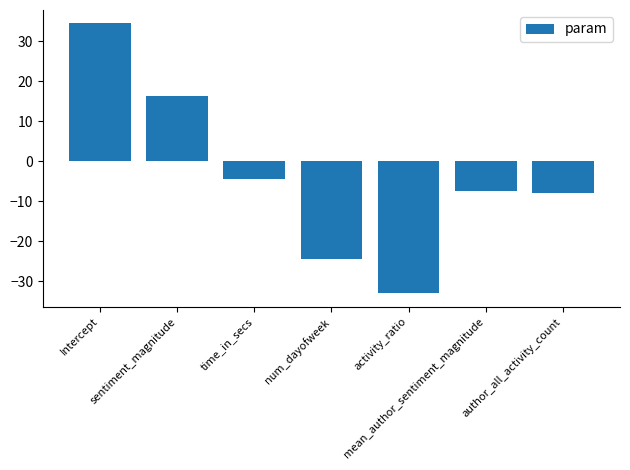

What is the greatest value displayed?

34.4